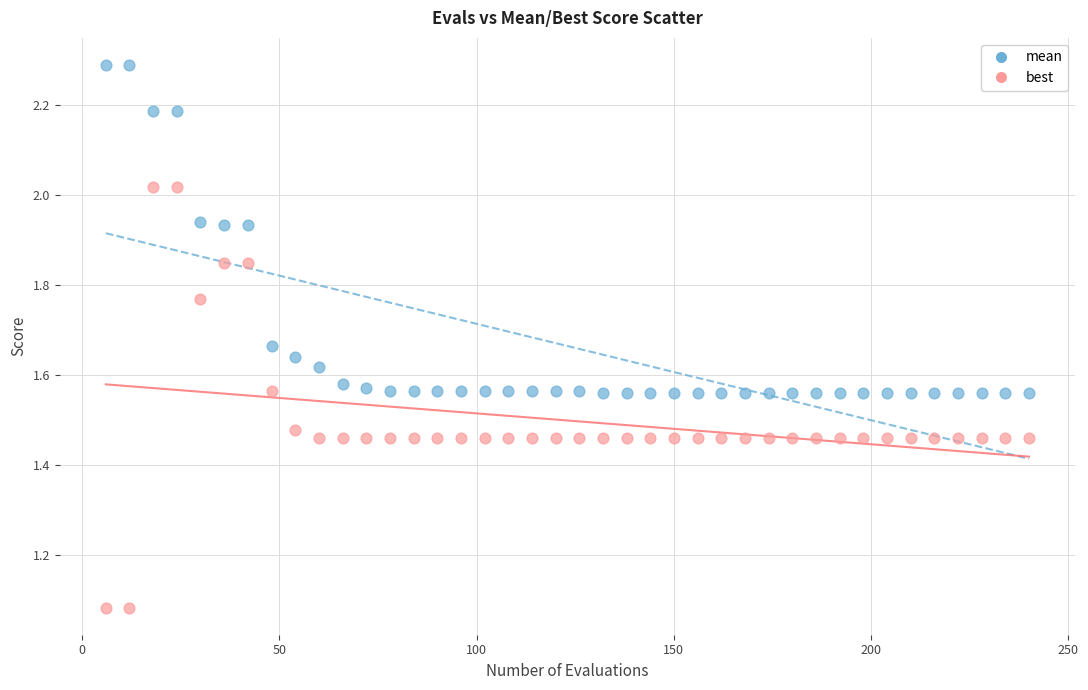

Across all data points, what is the range of X values (max minus min)?

234.0